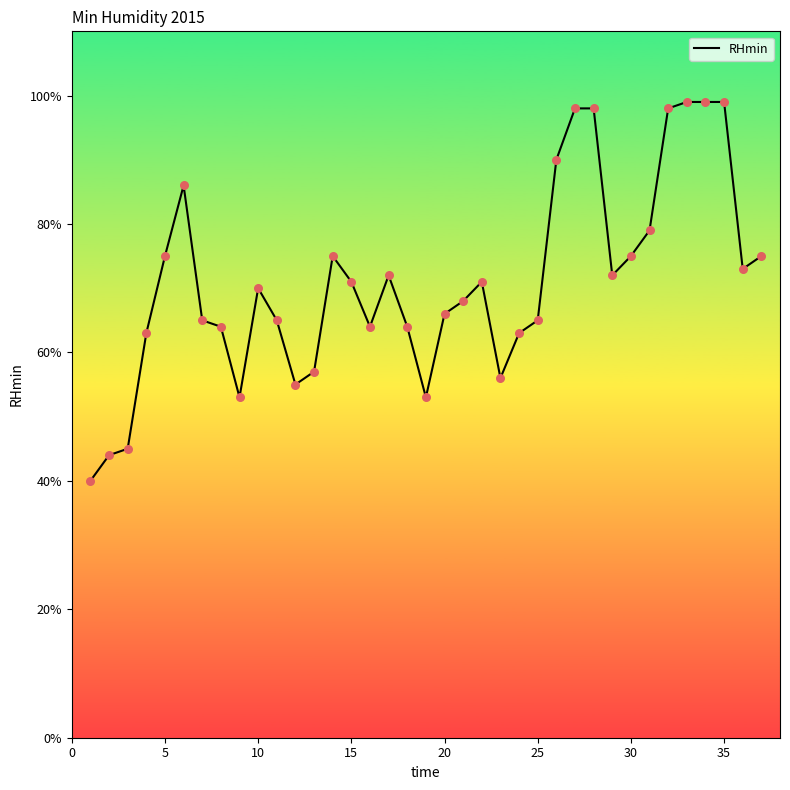

What is the greatest value displayed?

99